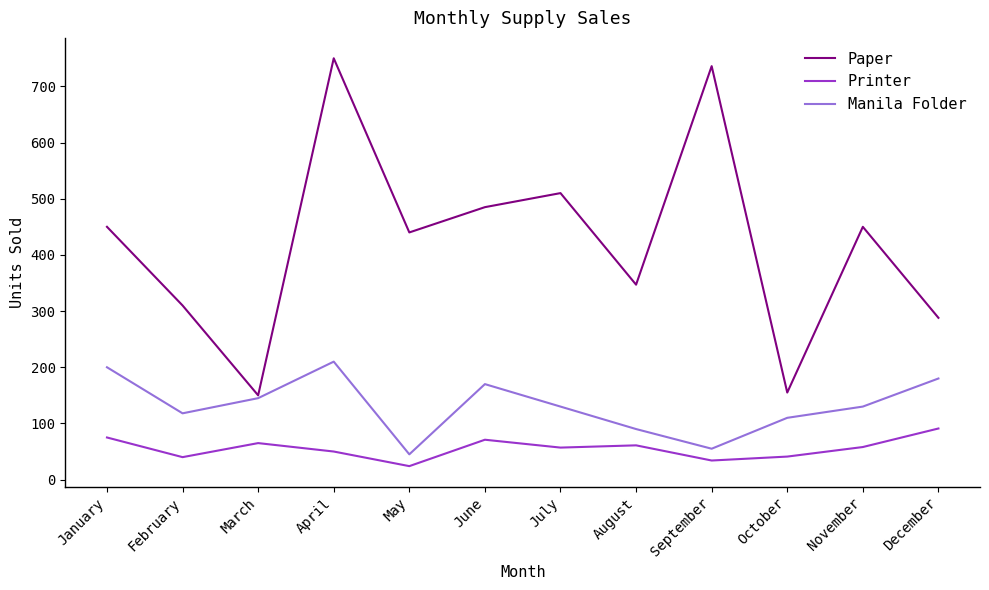

True or false: Printer and Manila Folder cross at least once.

False